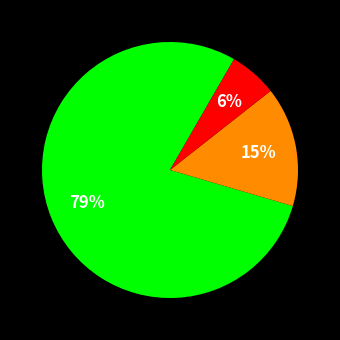

How many slices are in this pie chart?

3